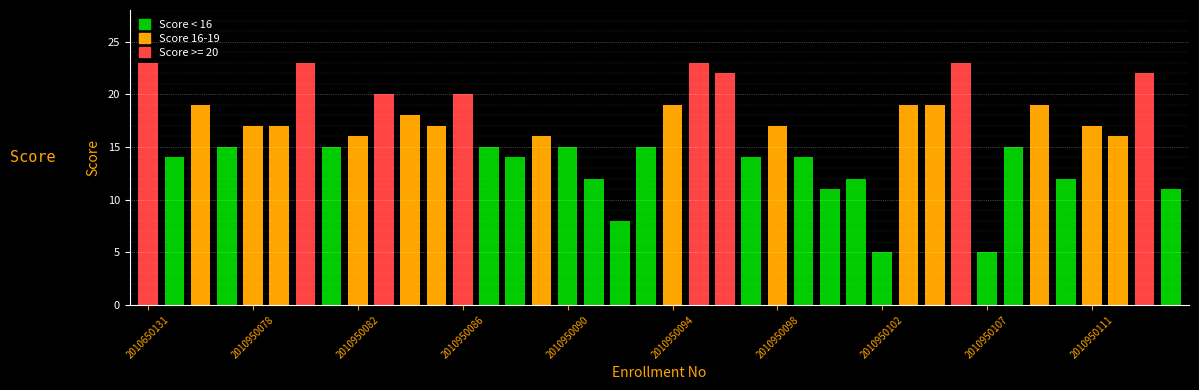

Count the number of categories in the chart.

40